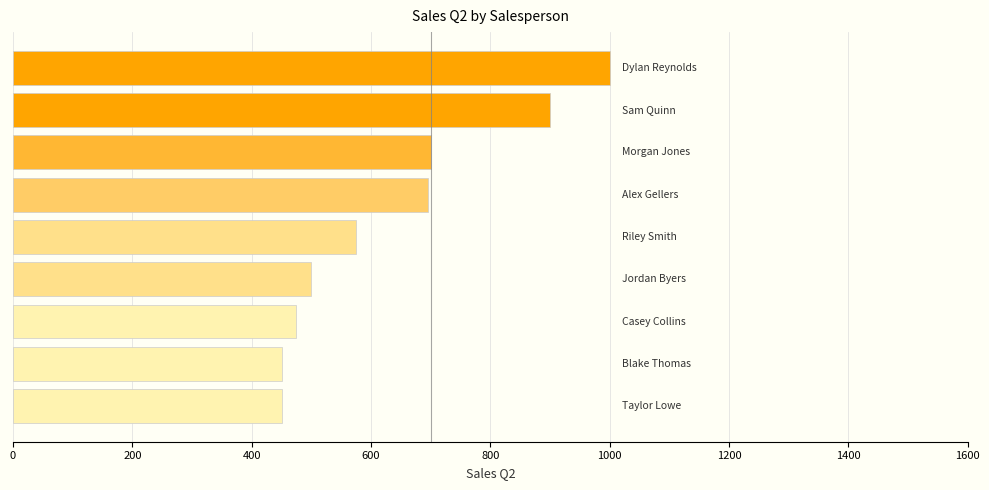

What is the average value?

638